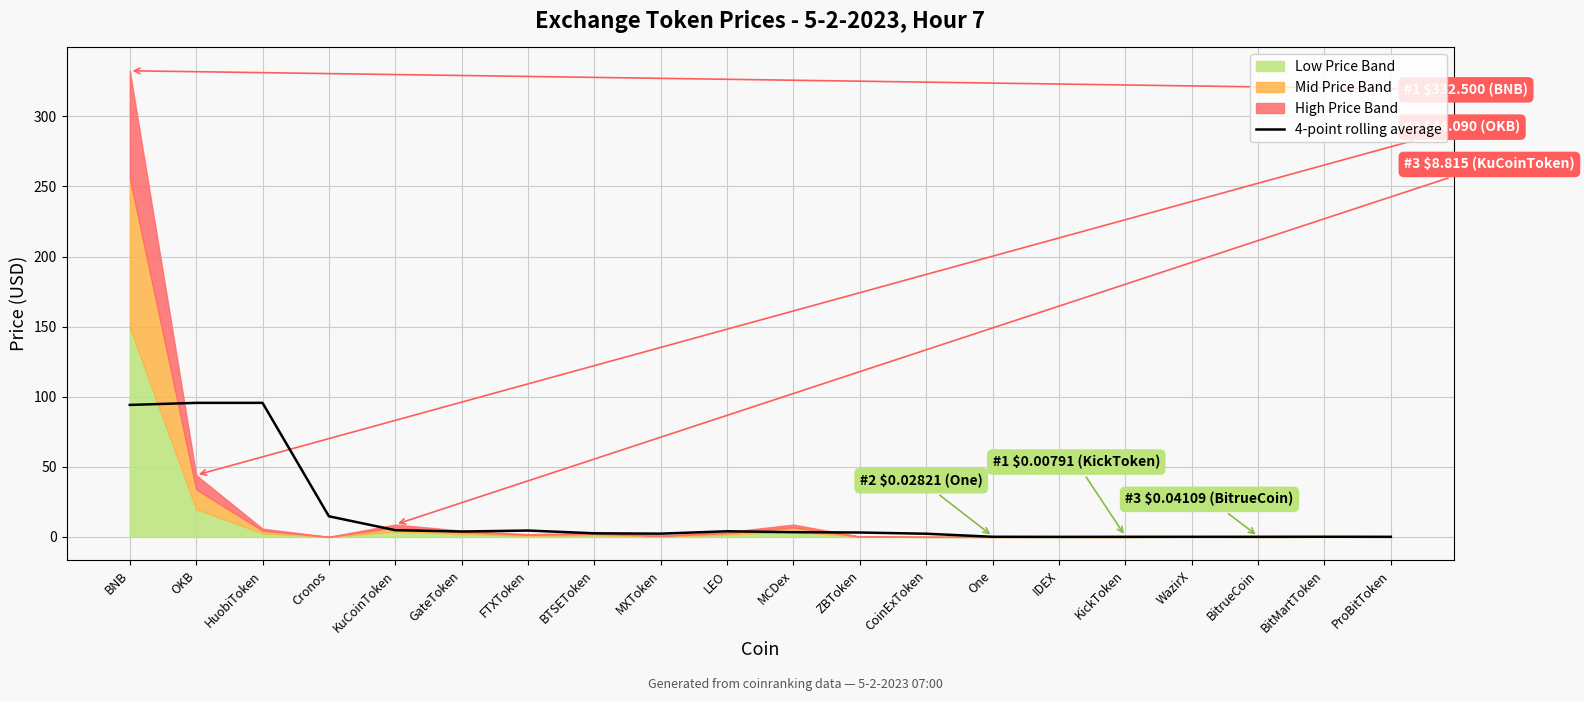

How many lines are shown in the chart?

1